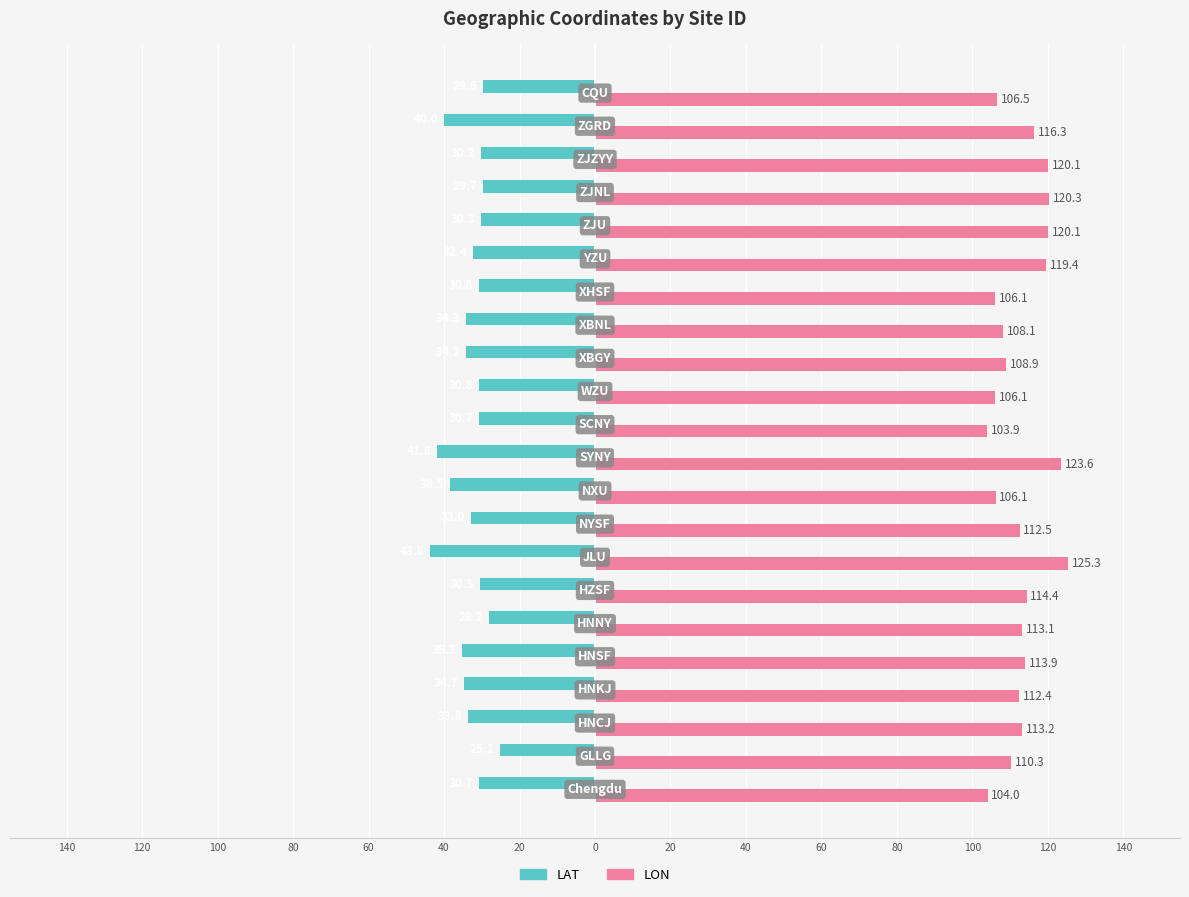

What are all the series names shown in the legend?

LAT, LON